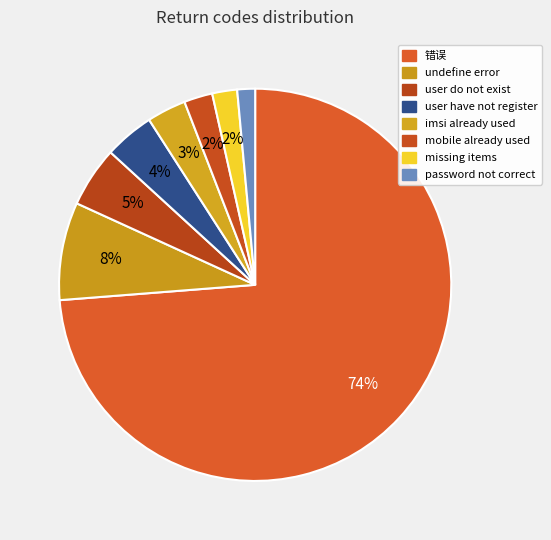

Do imsi already used and missing items together represent more than half of the pie?

No